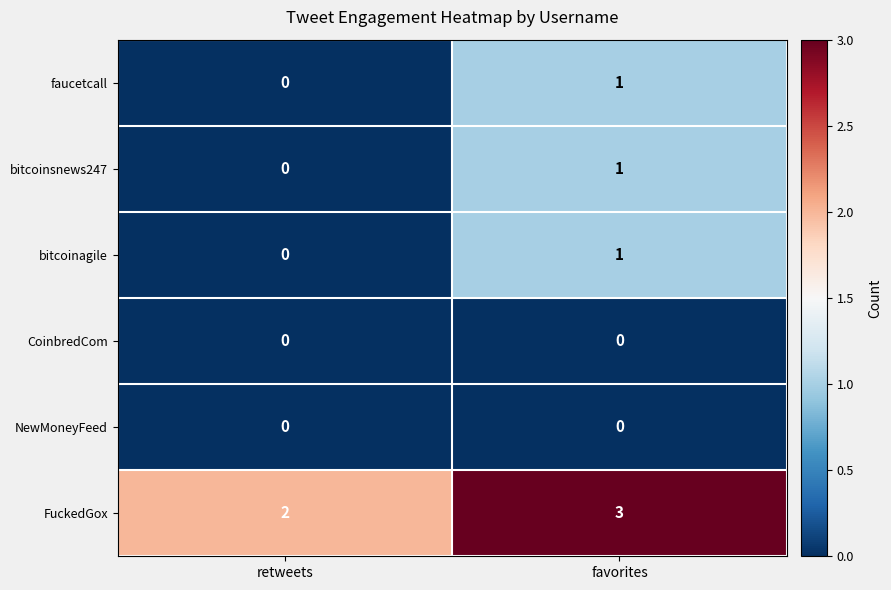

Is it true that FuckedGox equals 4 at favorites?

False